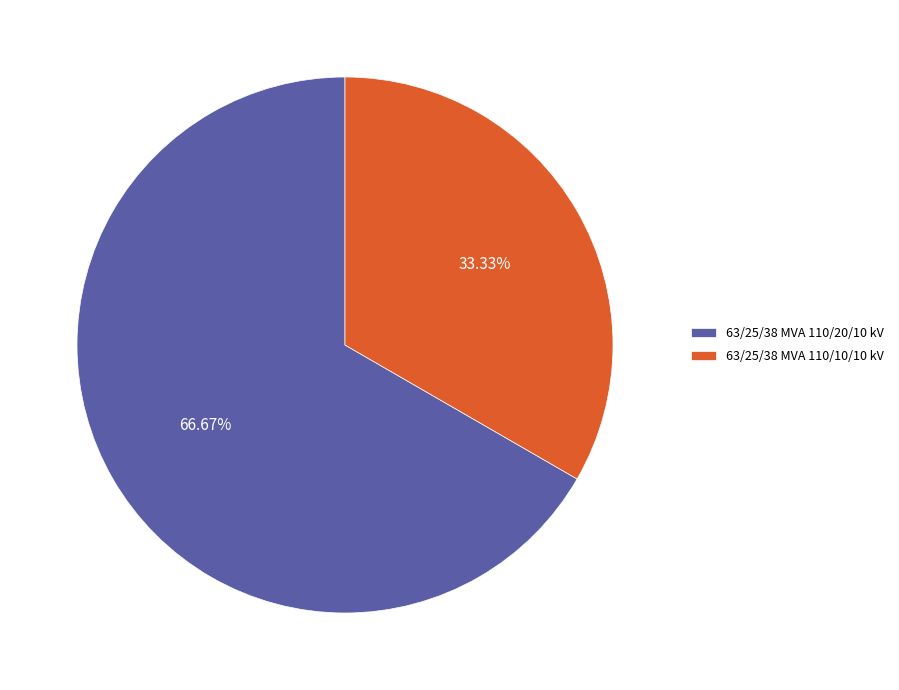

Does any single category account for the majority?

Yes